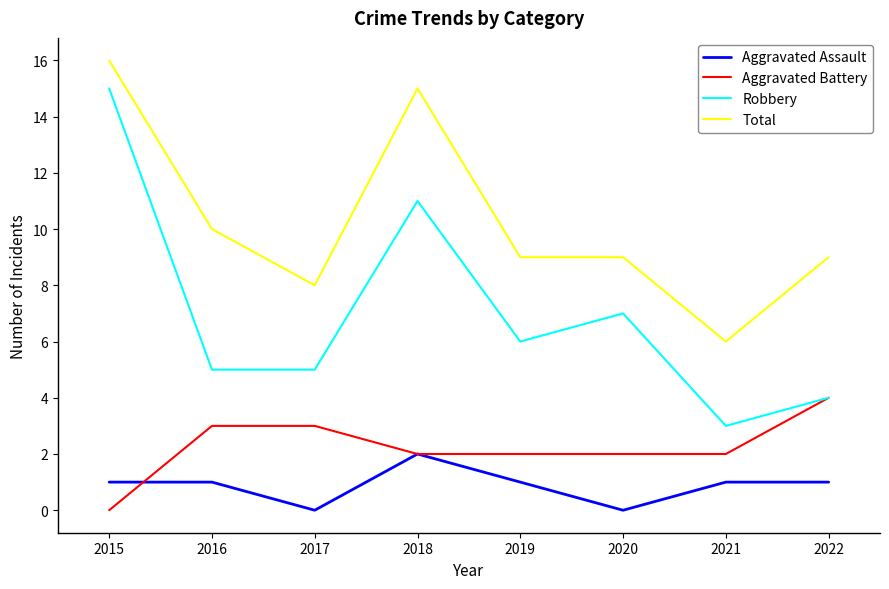

What is the difference between the maximum and minimum values in the Robbery series?

12